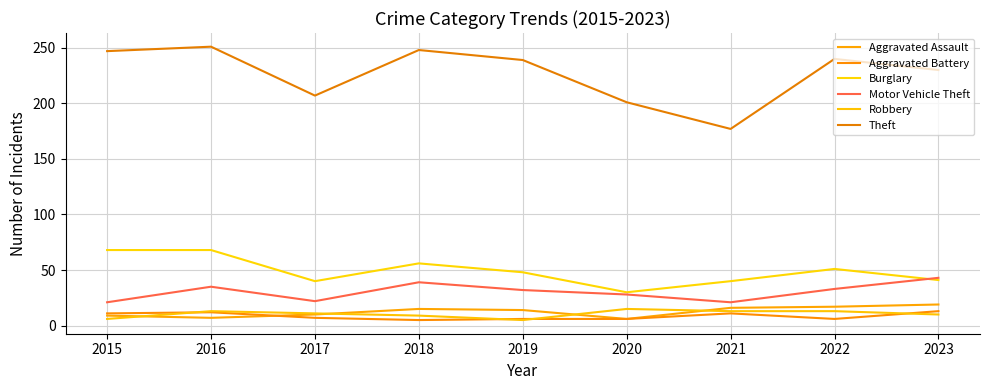

Which has a higher value, 2017 or 2016?

2017